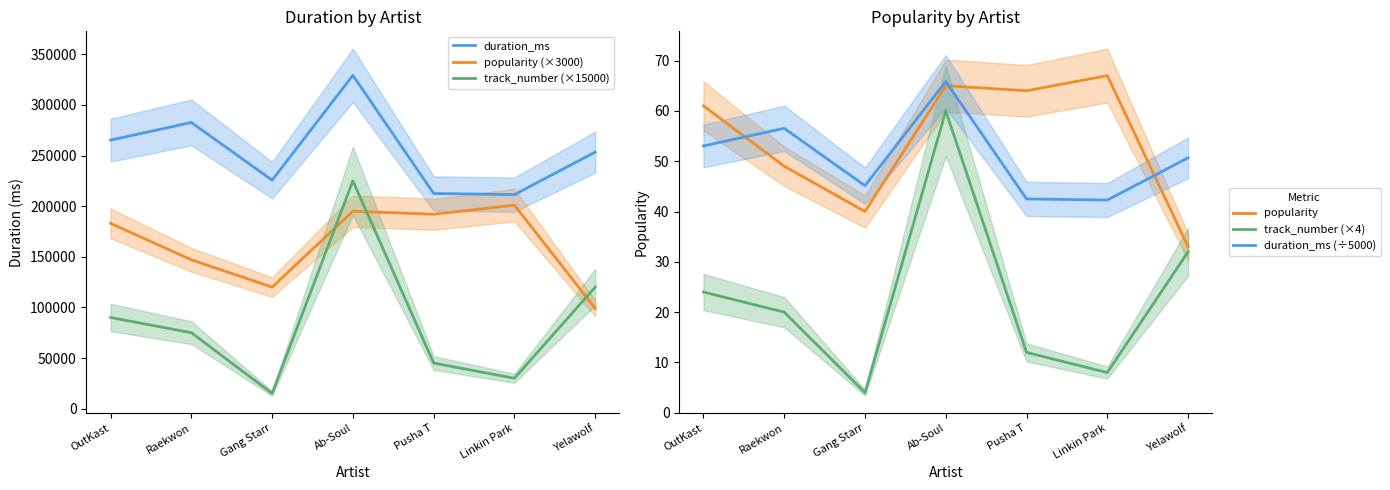

Reading left to right, extract all data points from this chart.

duration_ms: OutKast=265200.0	Raekwon=282666.0	Gang Starr=225693.0	Ab-Soul=329207.0	Pusha T=212506.0	Linkin Park=211413.0	Yelawolf=253360.0
popularity (×3000): OutKast=183000.0	Raekwon=147000.0	Gang Starr=120000.0	Ab-Soul=195000.0	Pusha T=192000.0	Linkin Park=201000.0	Yelawolf=99000.0
track_number (×15000): OutKast=90000.0	Raekwon=75000.0	Gang Starr=15000.0	Ab-Soul=225000.0	Pusha T=45000.0	Linkin Park=30000.0	Yelawolf=120000.0
popularity: OutKast=61.0	Raekwon=49.0	Gang Starr=40.0	Ab-Soul=65.0	Pusha T=64.0	Linkin Park=67.0	Yelawolf=33.0
track_number (×4): OutKast=24.0	Raekwon=20.0	Gang Starr=4.0	Ab-Soul=60.0	Pusha T=12.0	Linkin Park=8.0	Yelawolf=32.0
duration_ms (÷5000): OutKast=53.0	Raekwon=56.5	Gang Starr=45.1	Ab-Soul=65.8	Pusha T=42.5	Linkin Park=42.3	Yelawolf=50.7